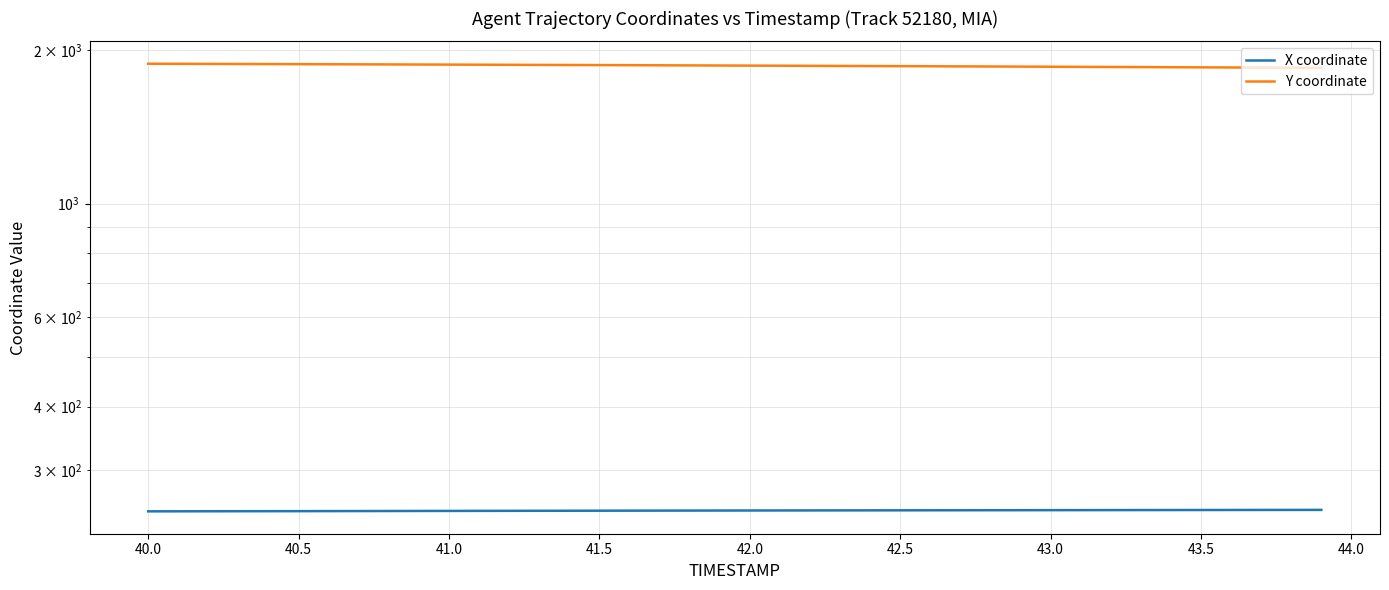

What is the sum of all Y coordinate values?

74555.1